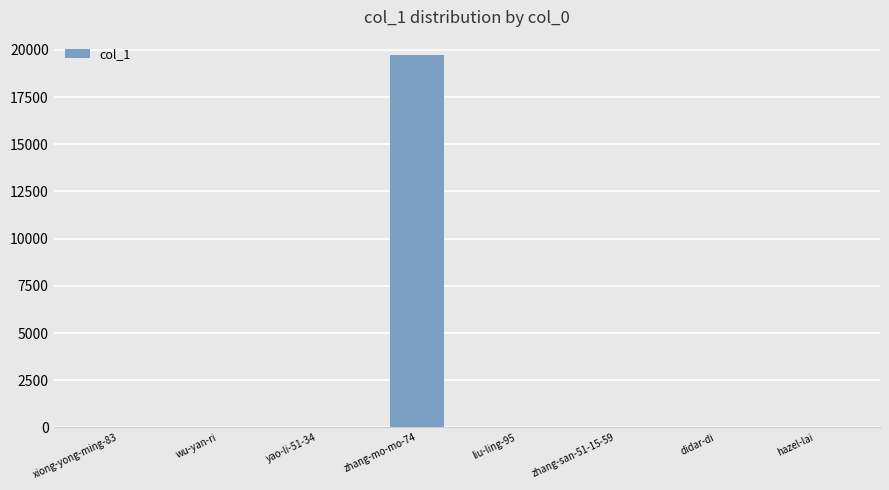

True or false: the data shows 1 at xiong-yong-ming-83.

True